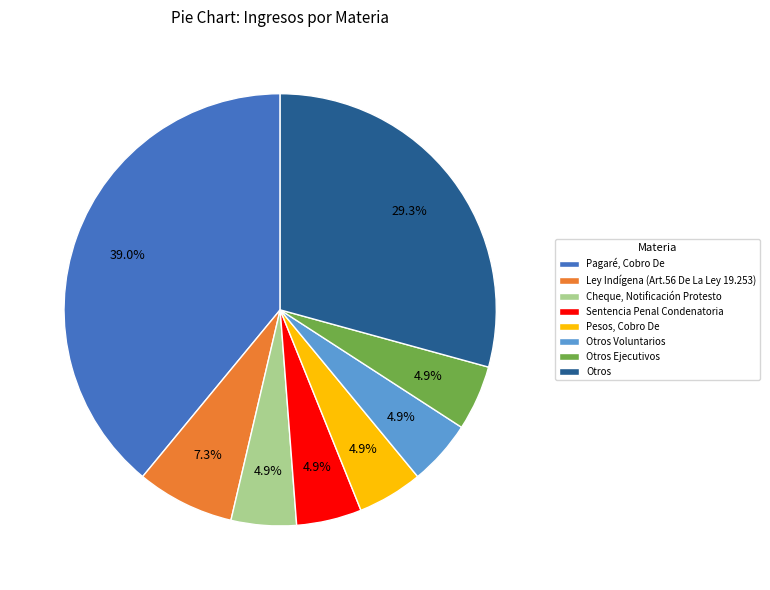

Do Cheque, Notificación Protesto and Pagaré, Cobro De together represent more than half of the pie?

No